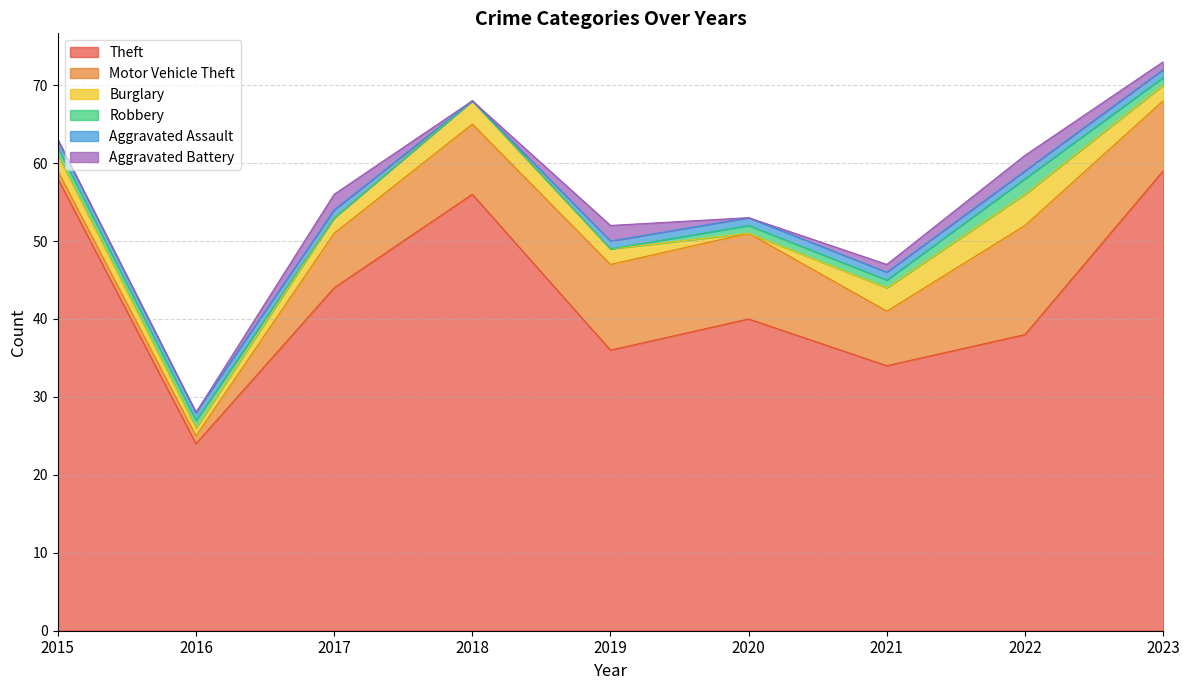

How many times do Robbery and Burglary cross each other?

2